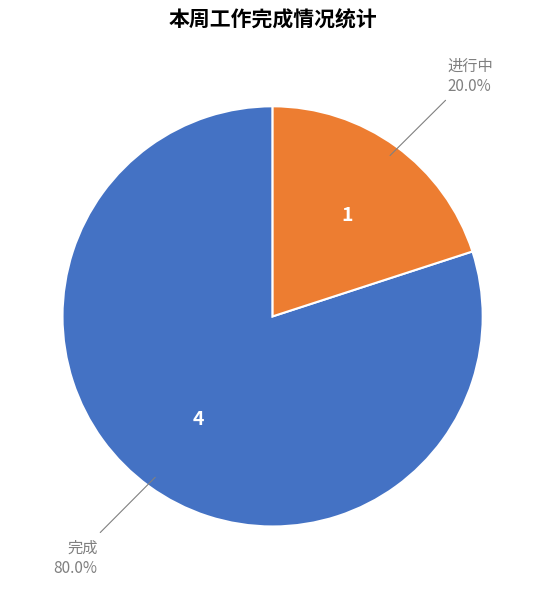

How many segments does this pie chart have?

2